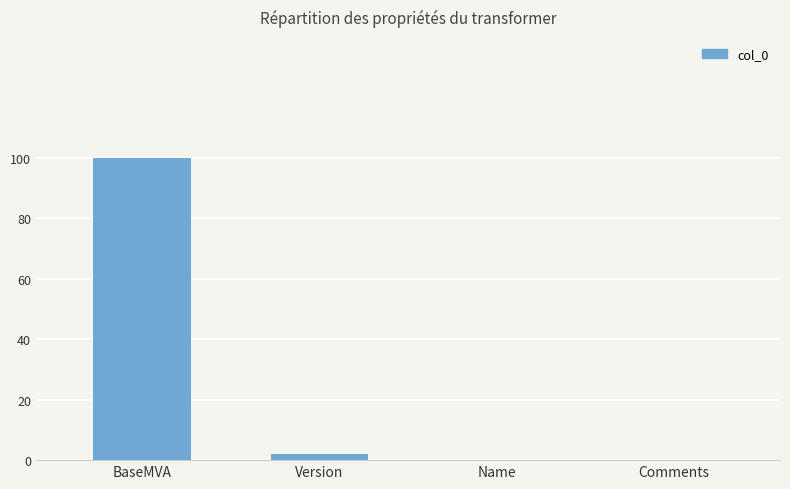

Read the value at Version.

2